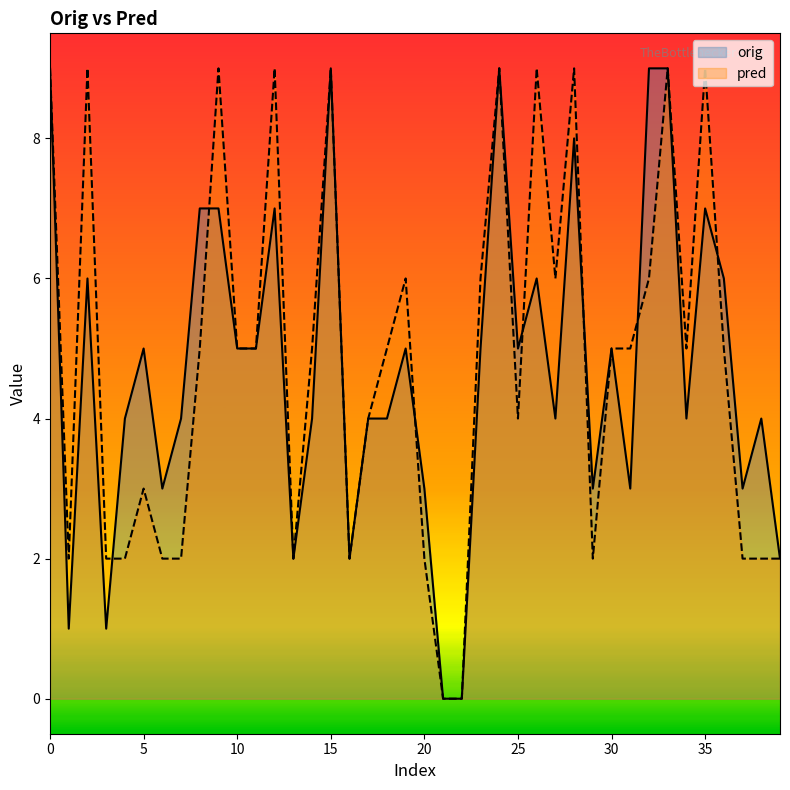

What is the value of the pred point at the 1st from the left?

9